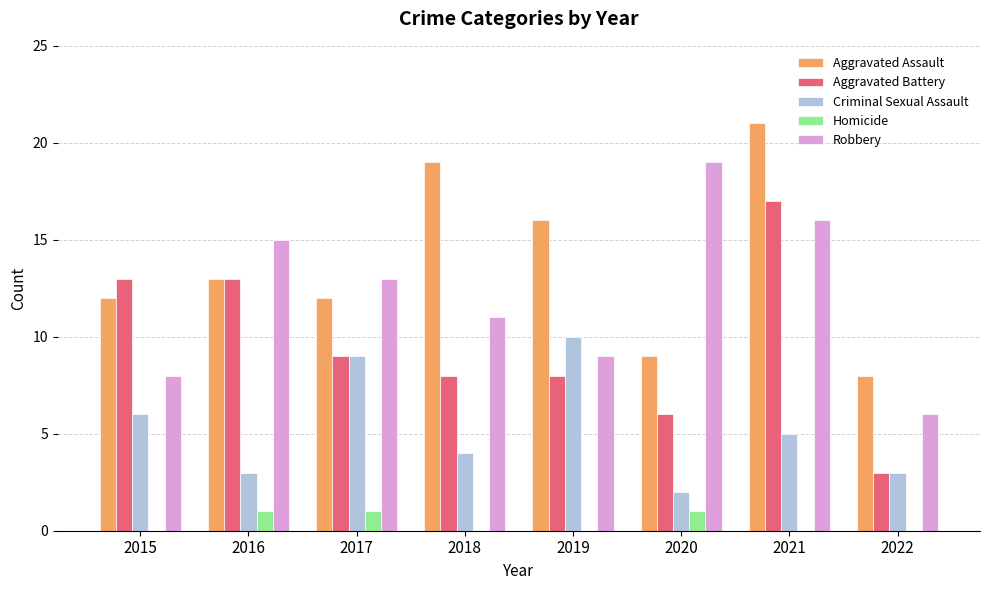

What is the total value across all series at 2015?

39